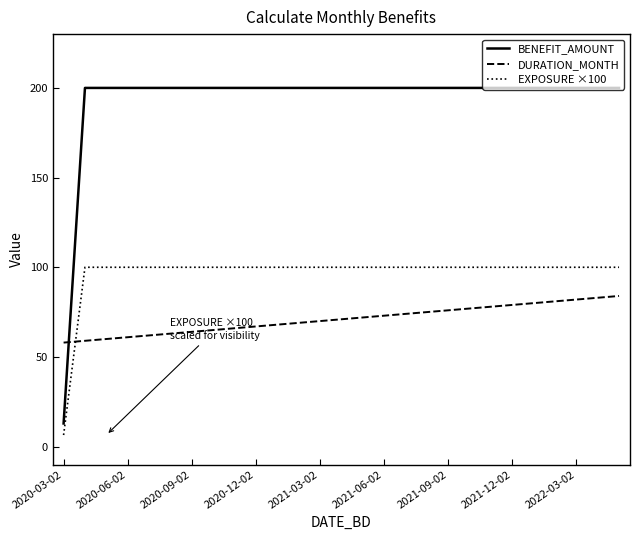

What is the maximum value shown in the chart?

200.0